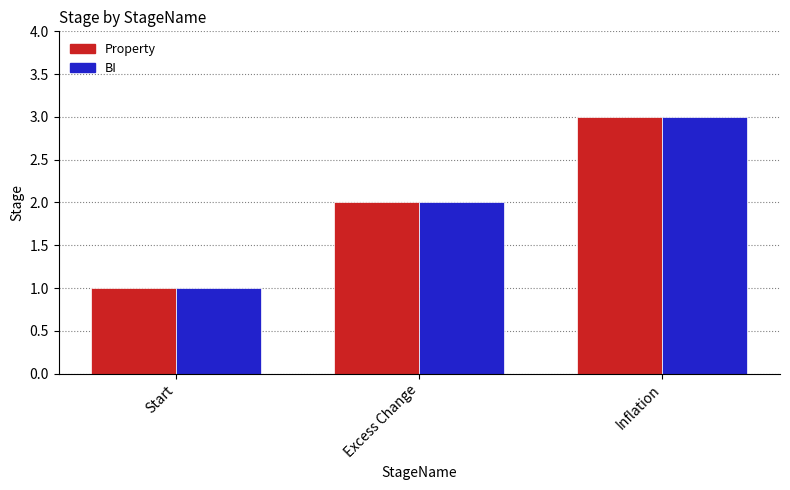

What are all the series names shown in the legend?

Property, BI